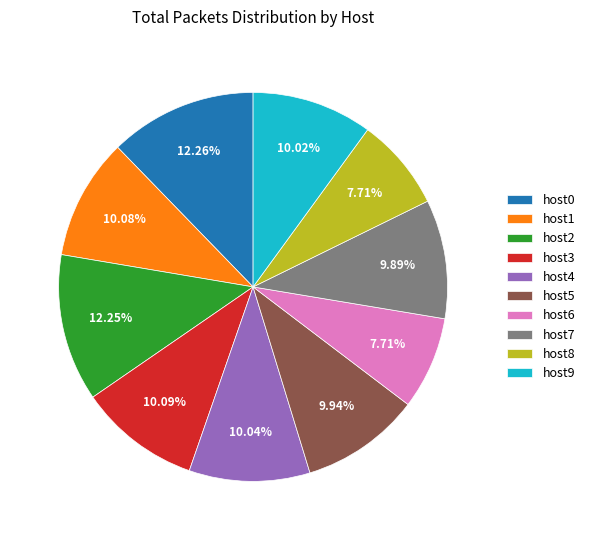

To the nearest percent, what is the combined percentage of host5 and host3?

20%